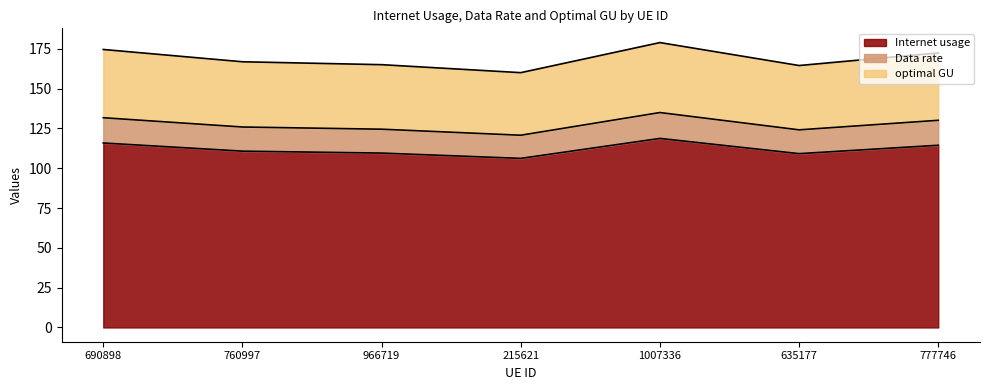

At which category is the sum across all series the highest?

1007336